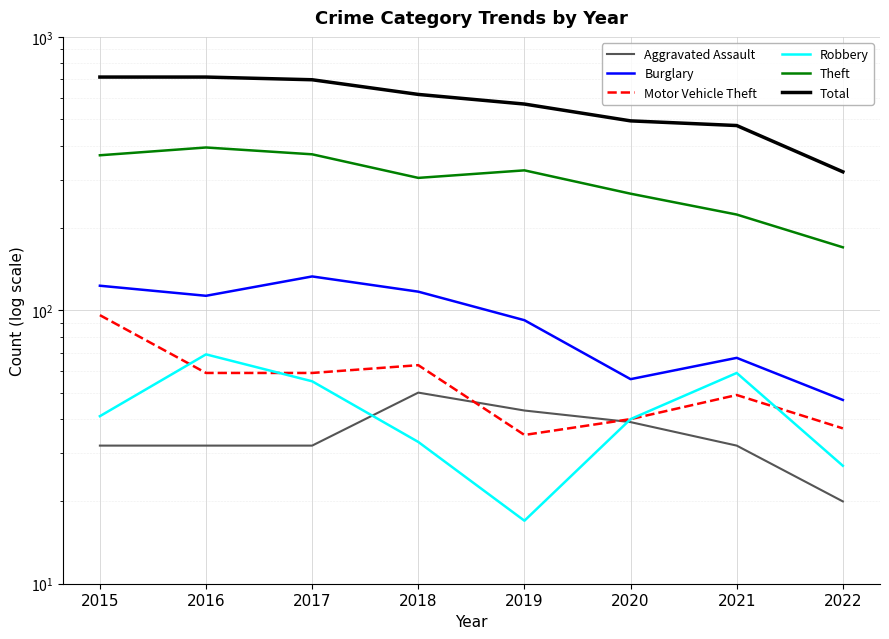

At which label is Burglary closest to 90?

2019